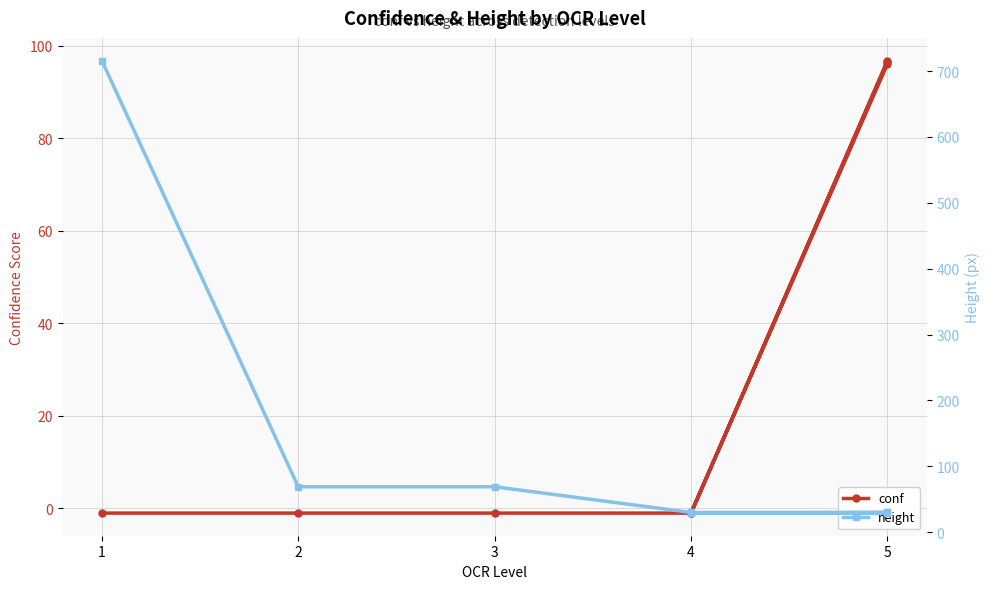

At which label is conf closest to 47?

1